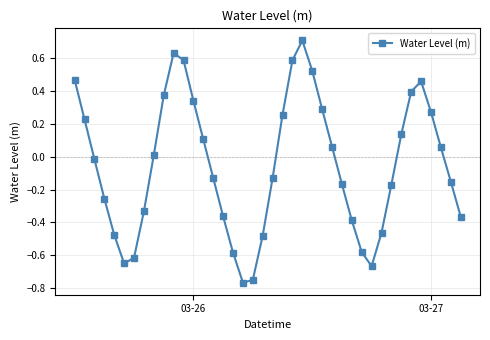

What is the maximum value shown in the chart?

0.7